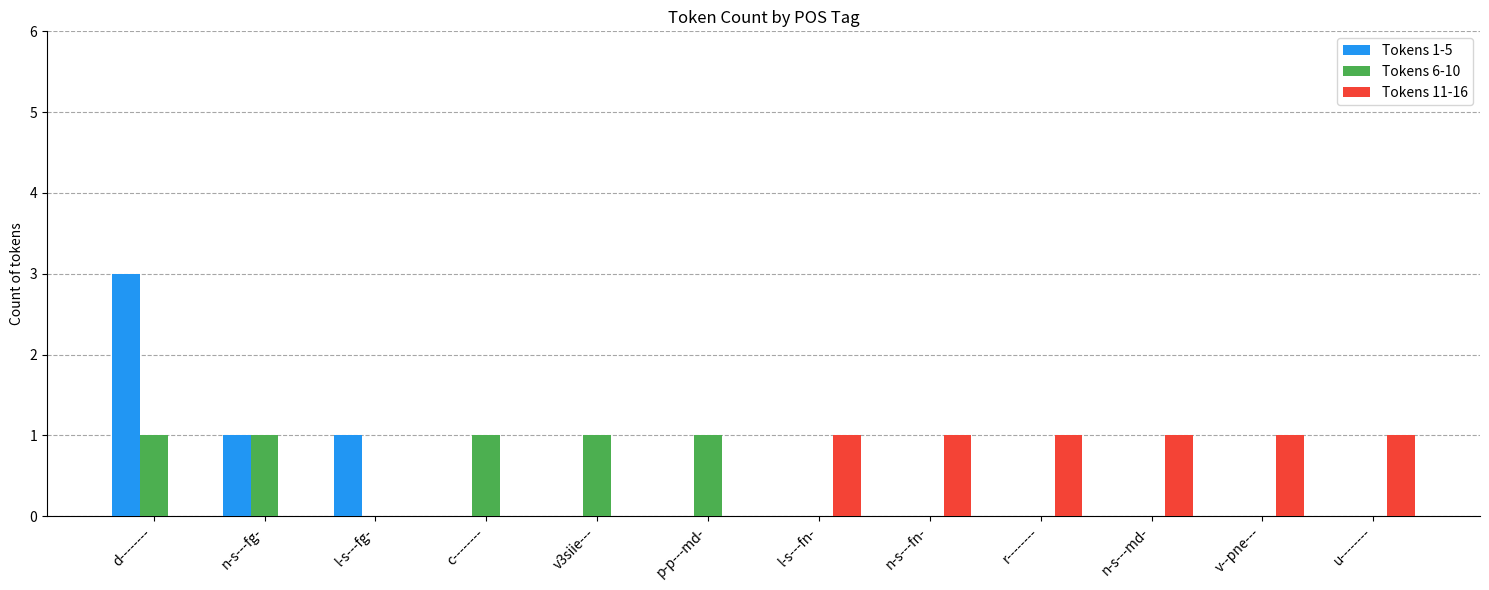

What are all the series names shown in the legend?

Tokens 1-5, Tokens 6-10, Tokens 11-16